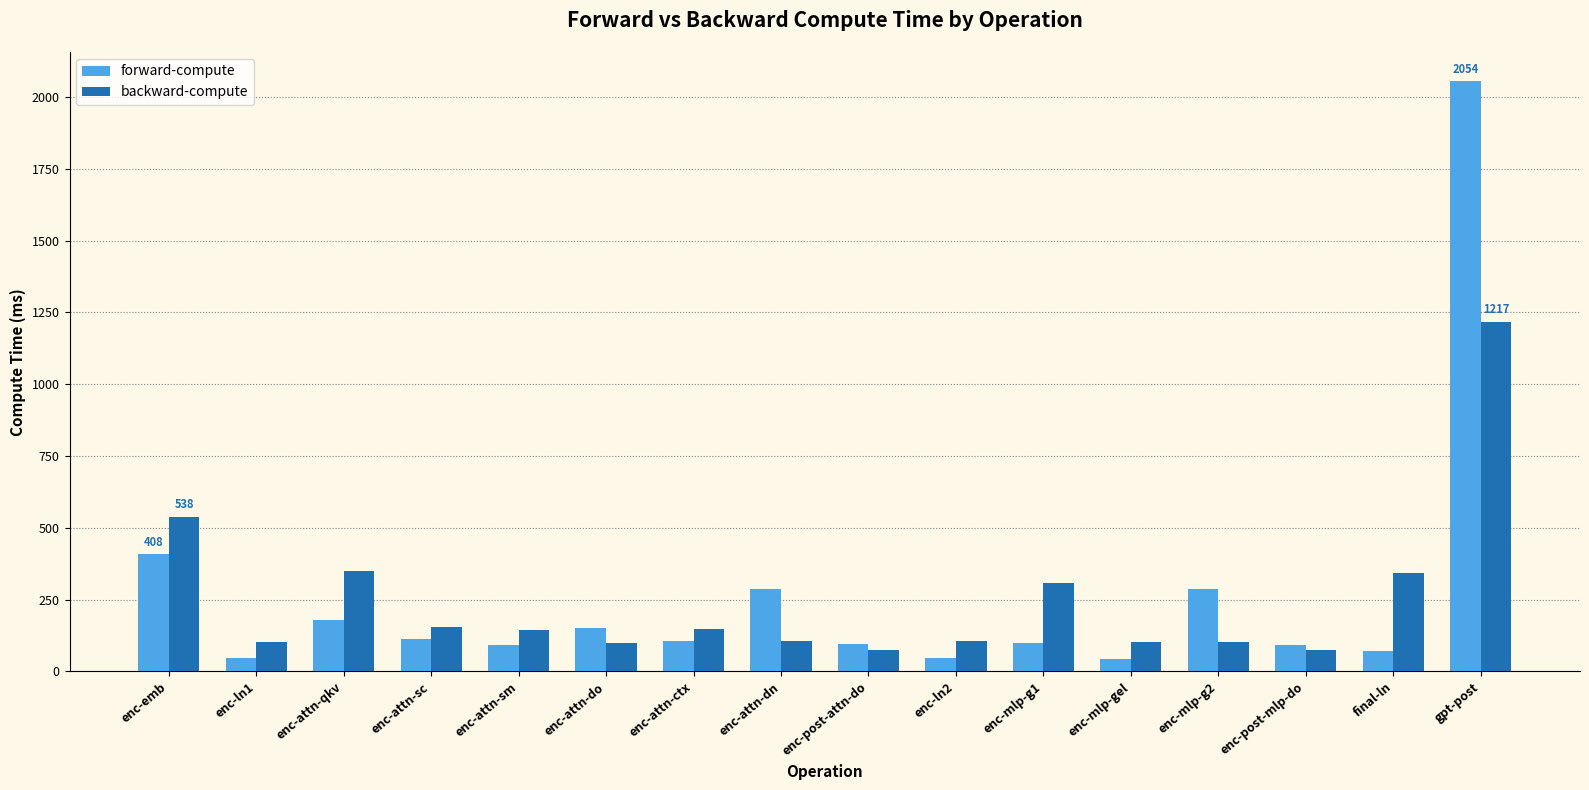

At how many categories does at least one series exceed 666?

1